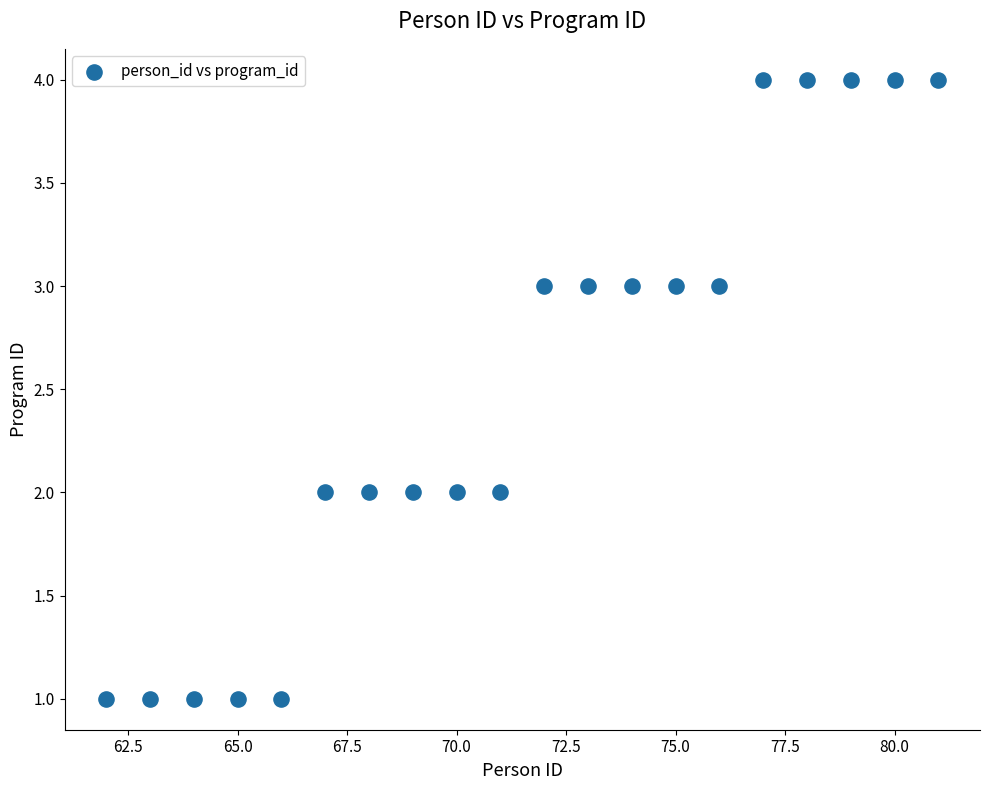

What is the range of X values (max minus min)?

19